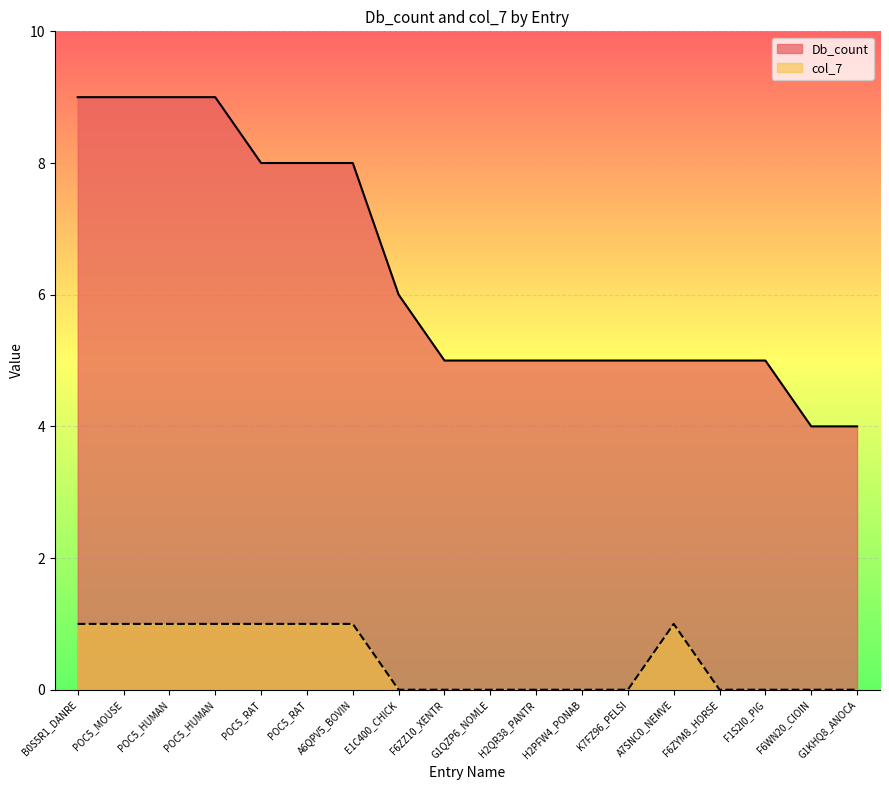

Is the value of Db_count at K7FZ96_PELSI greater than the value of col_7 at F1S2I0_PIG?

Yes